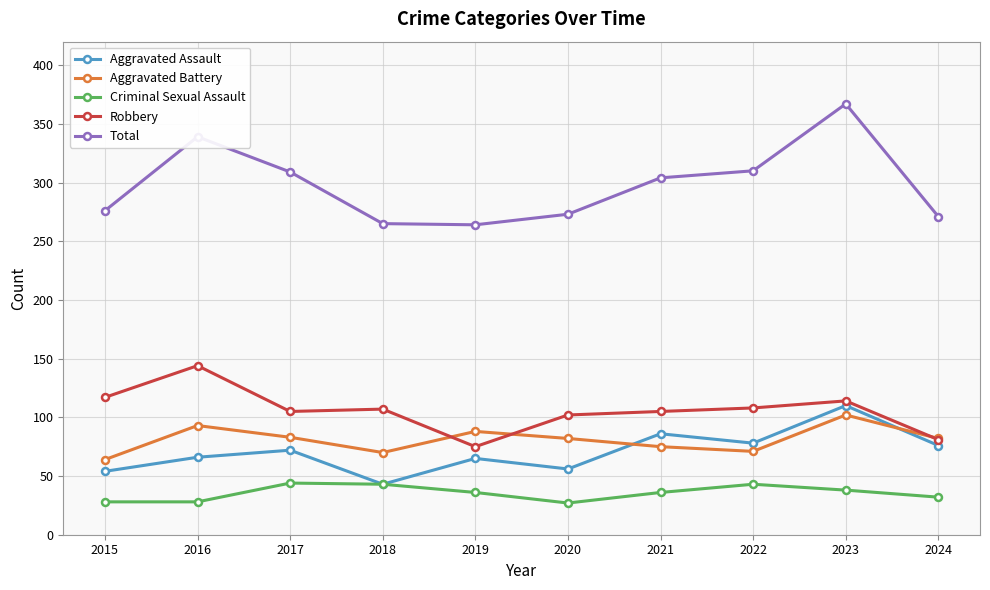

True or false: Total and Aggravated Battery intersect in this chart.

False